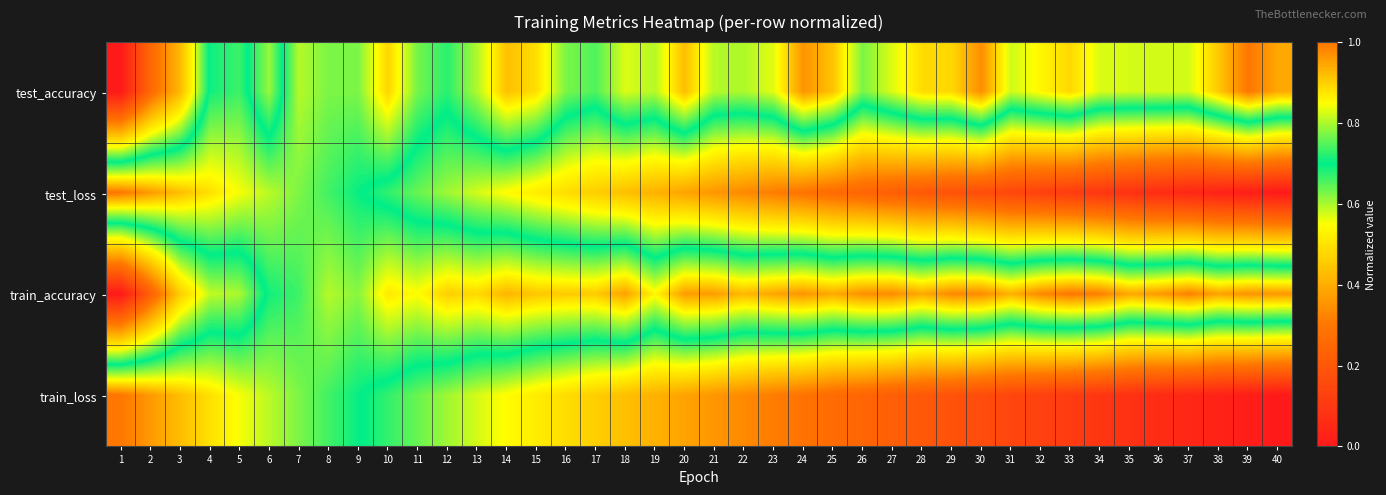

Count the number of categories in the chart.

40